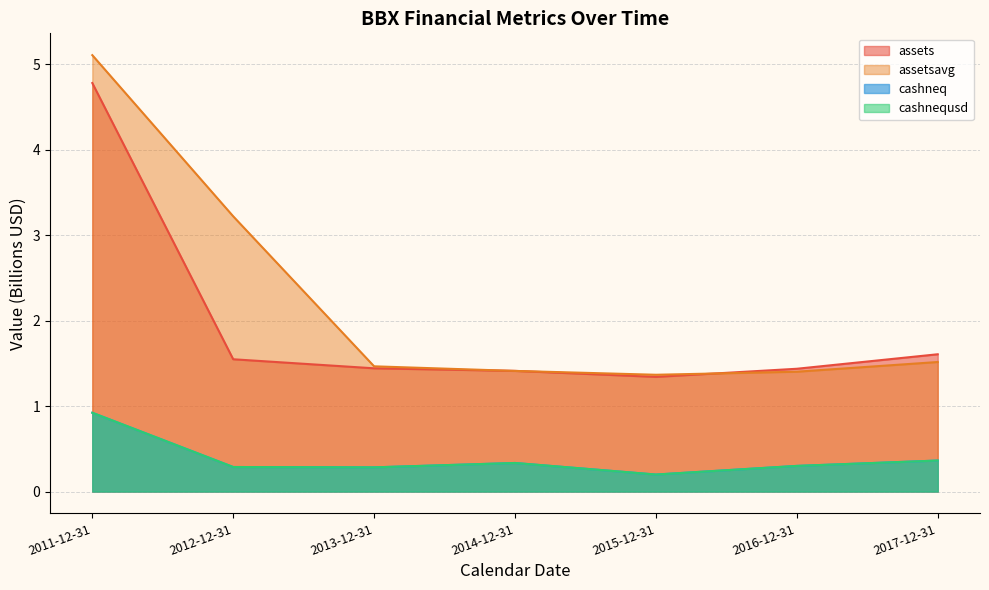

How many categories are shown in the chart?

7